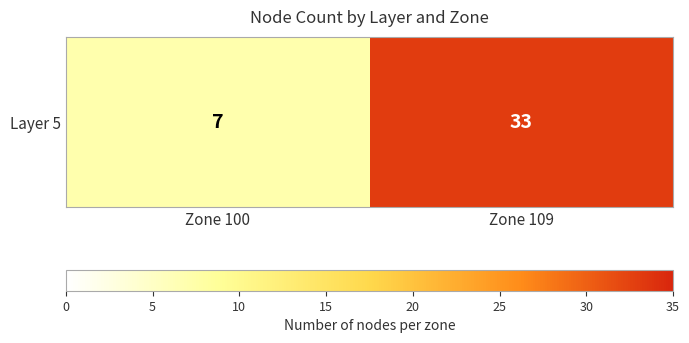

Which label corresponds to the smallest value in the chart?

Zone 100